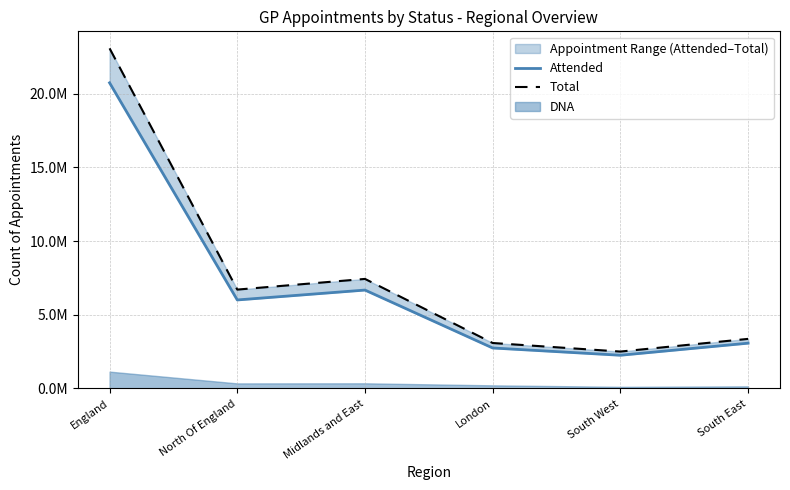

True or false: Total and Attended cross at least once.

False